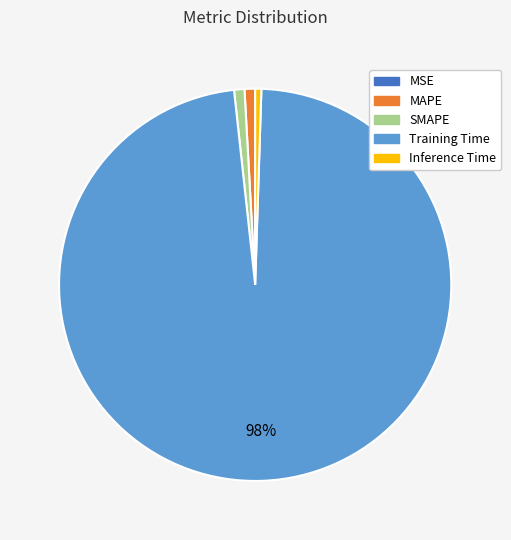

Which category has the biggest portion of the pie?

Training Time